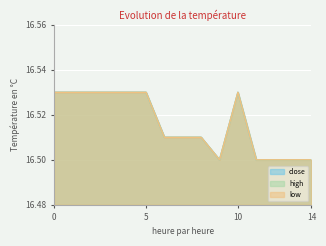

List the labels in order of close value, largest first.

0, 1, 2, 3, 4, 5, 10, 6, 7, 8, 9, 11, 12, 13, 14